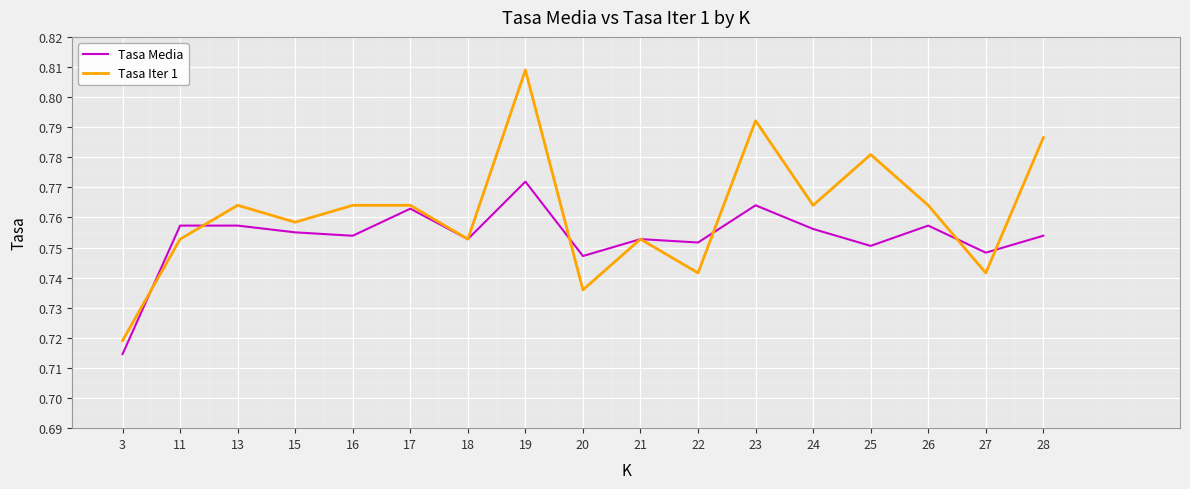

How many Tasa Iter 1 values are between 0 and 1?

17